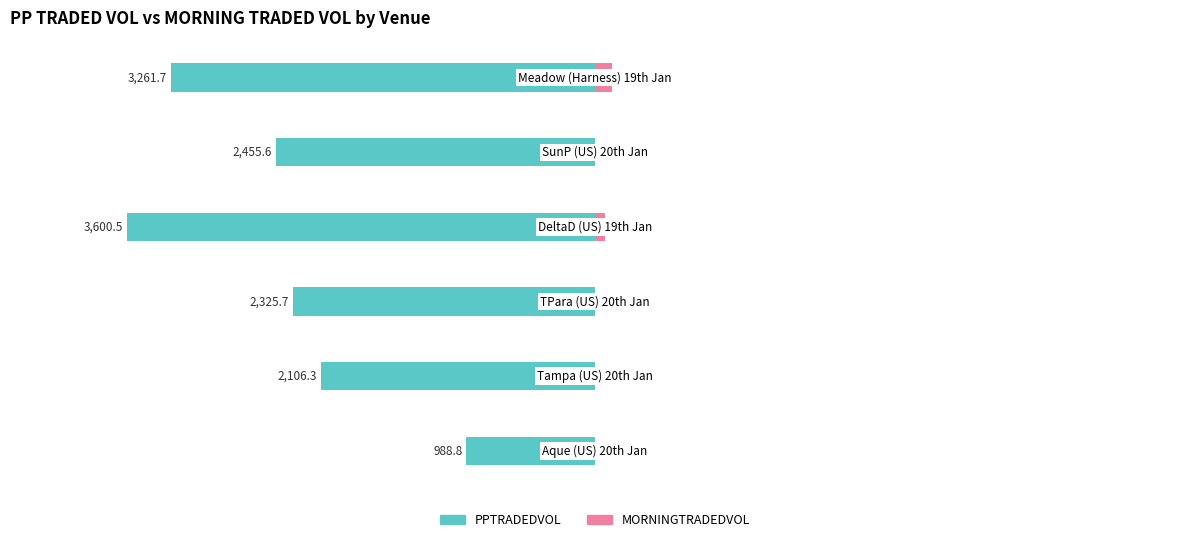

Are the bars horizontal?

Yes